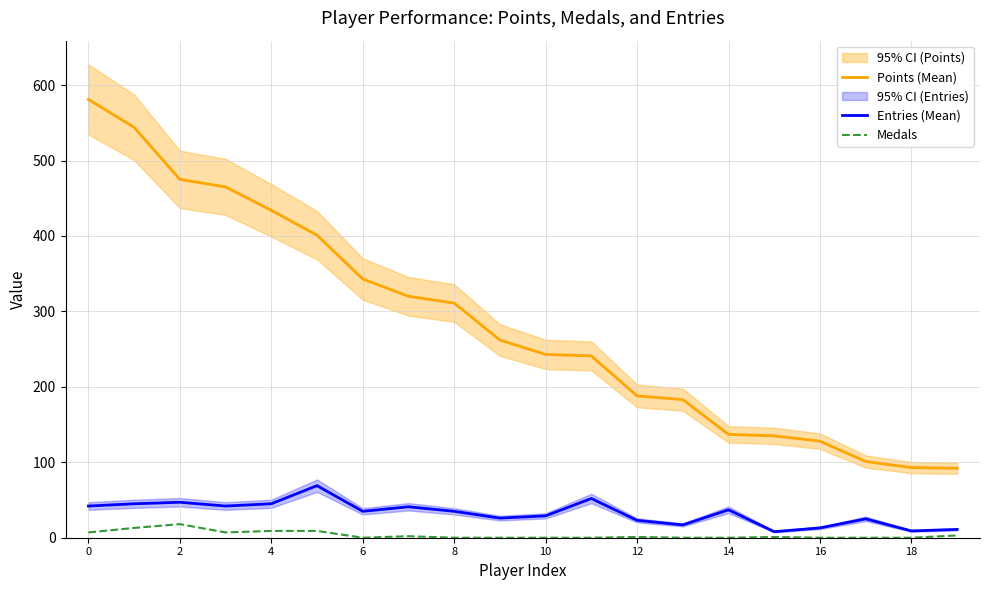

What is the maximum value for Entries (Mean)?

69